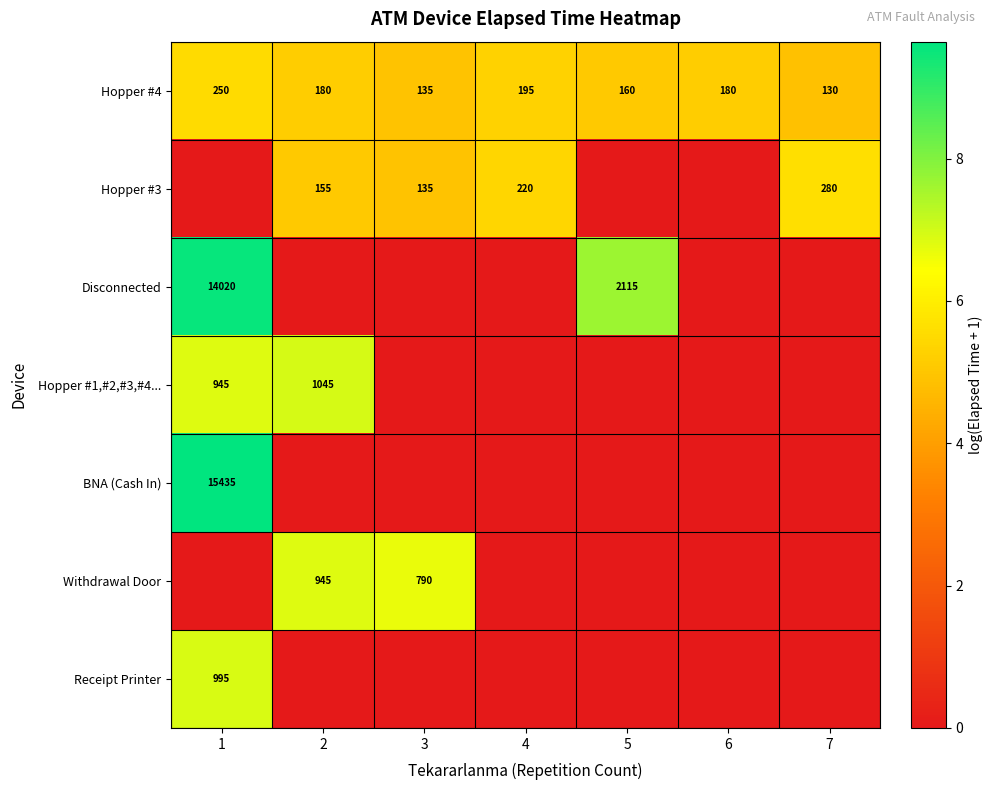

The value of Disconnected at 1 is 25127. True or false?

False